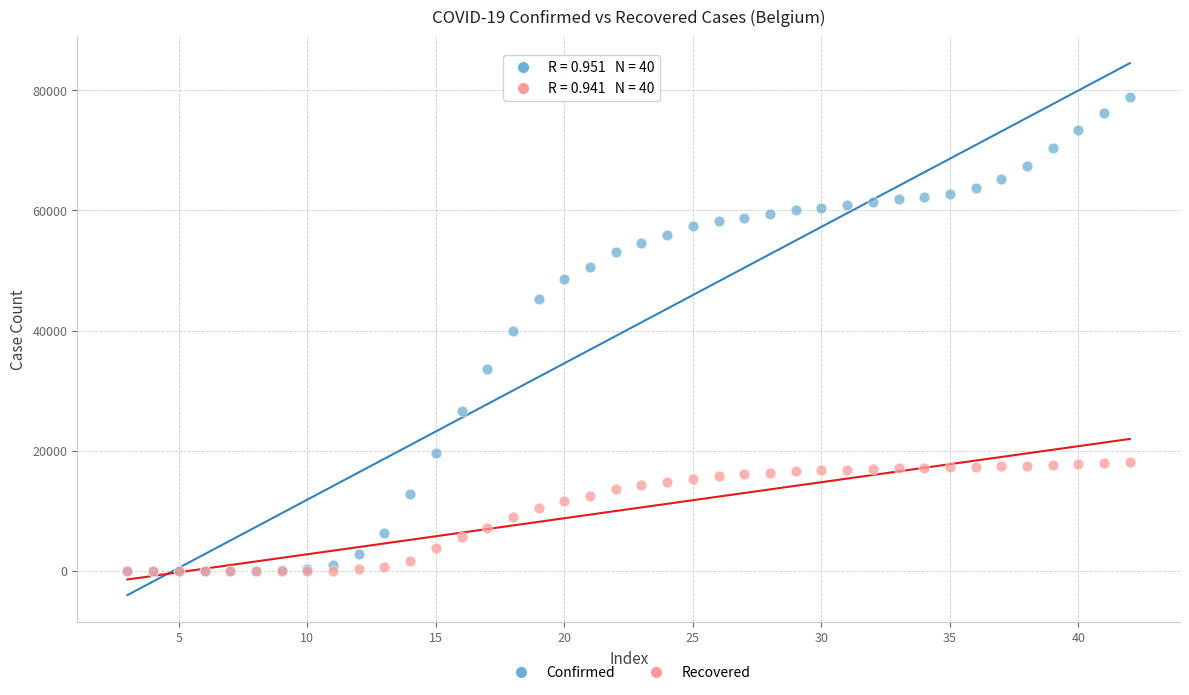

What are all the series names shown in the legend?

Confirmed, Recovered